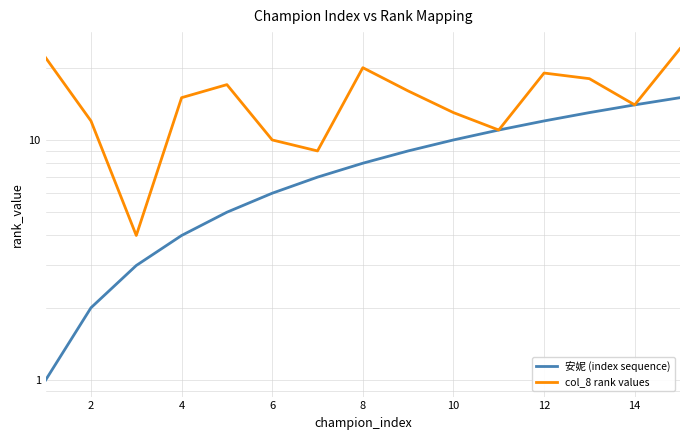

Reading left to right, extract all data points from this chart.

安妮 (index sequence): 1	2	3	4	5	6	7	8	9	10	11	12	13	14	15
col_8 rank values: 22	12	4	15	17	10	9	20	16	13	11	19	18	14	24